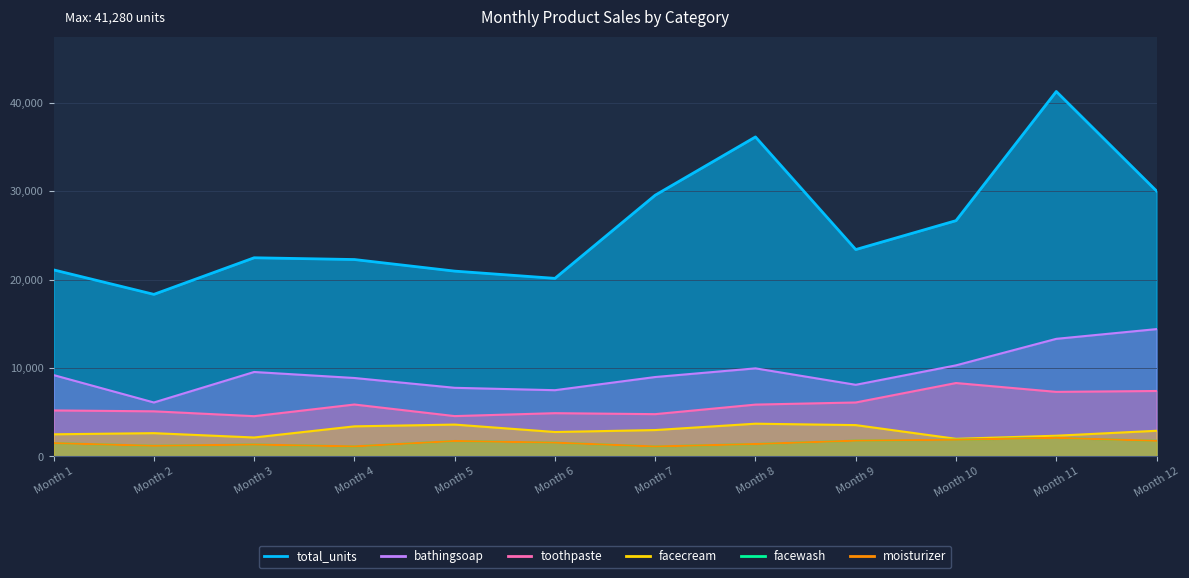

True or false: bathingsoap and facewash cross at least once.

False